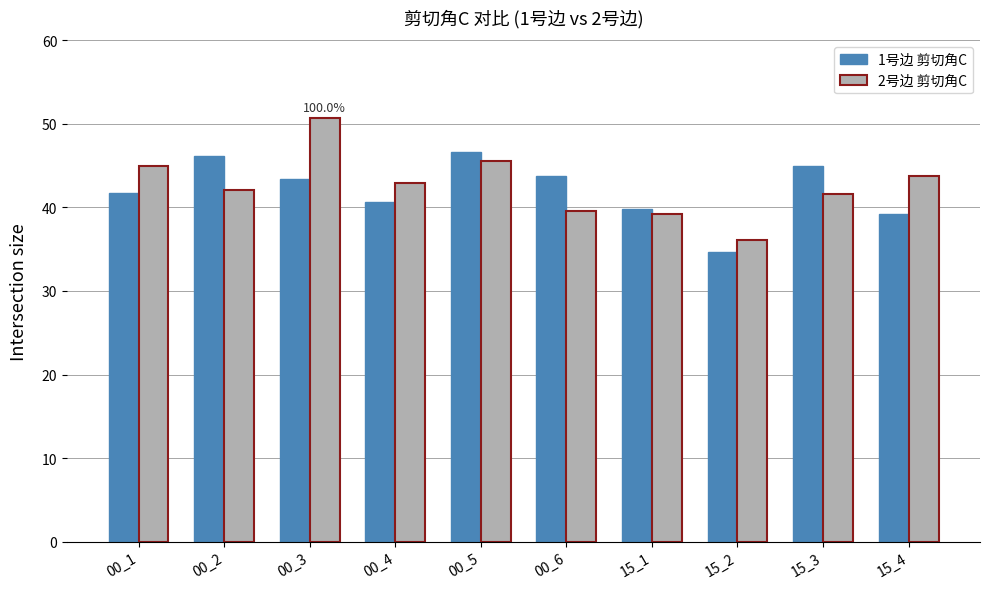

What value does the 2号边 剪切角C series have at 00_1?

45.0